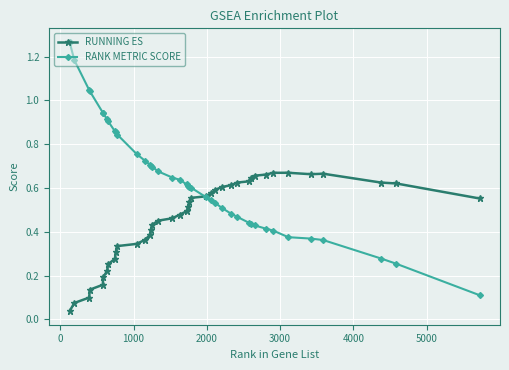

Which series has the largest total across all categories?

RANK METRIC SCORE